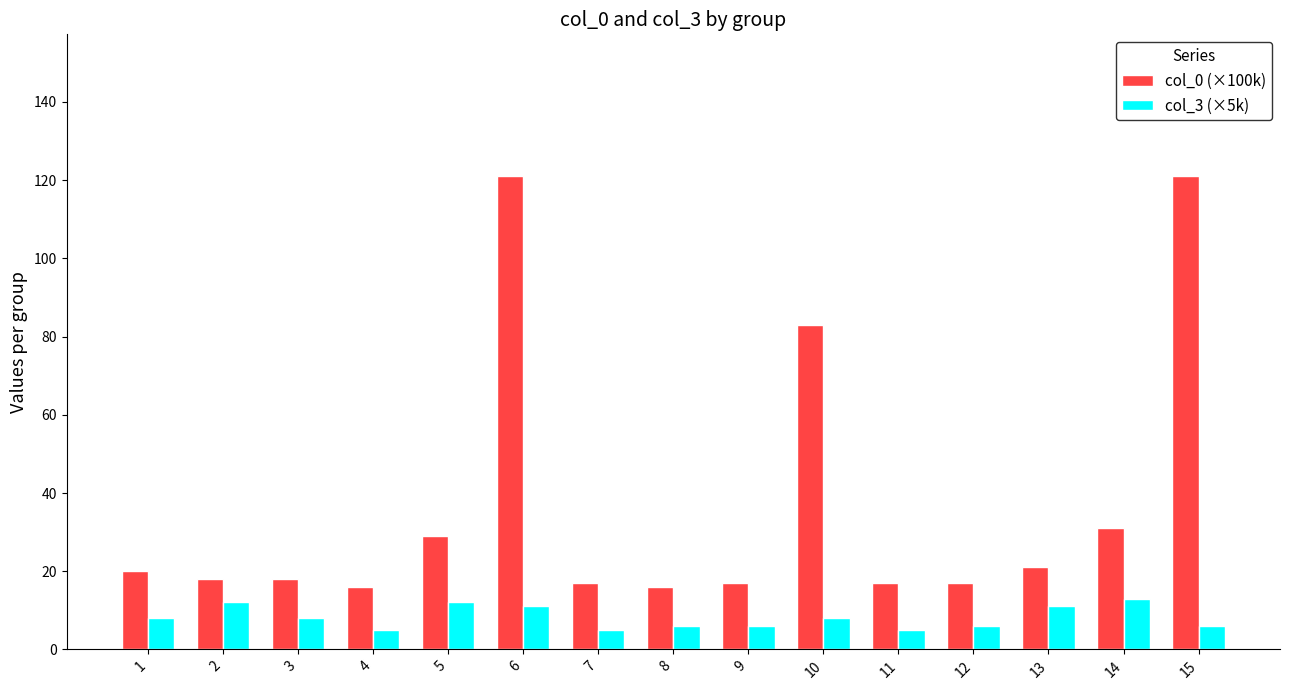

At which label does col_0 (×100k) first exceed 18?

1